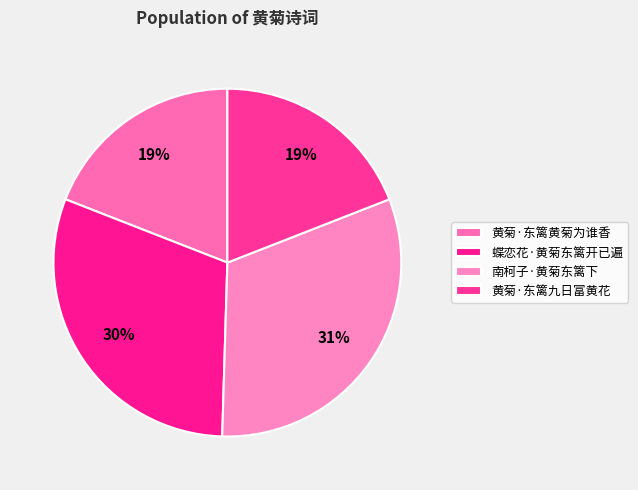

How much of the chart is everything except 南柯子·黄菊东篱下?

68.6%